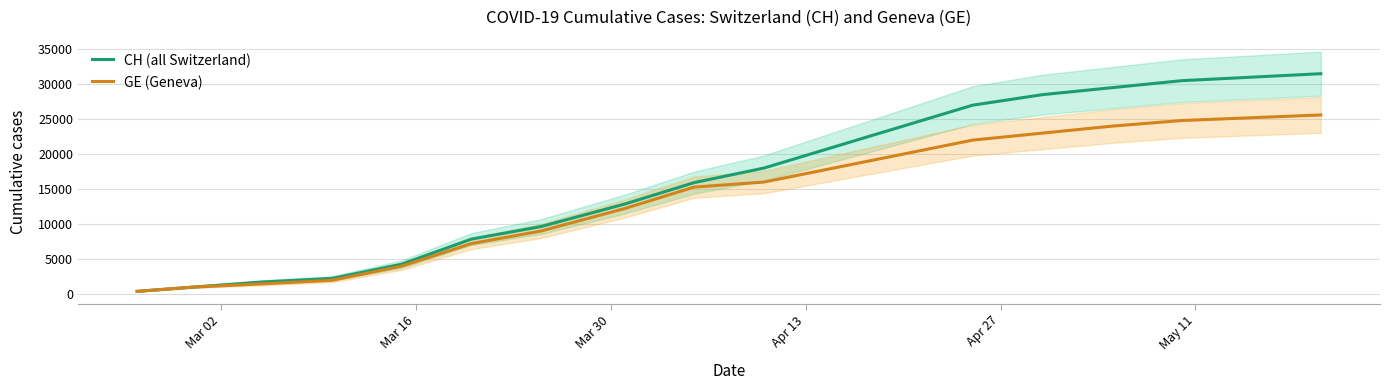

True or false: GE (Geneva) and CH (all Switzerland) intersect in this chart.

False